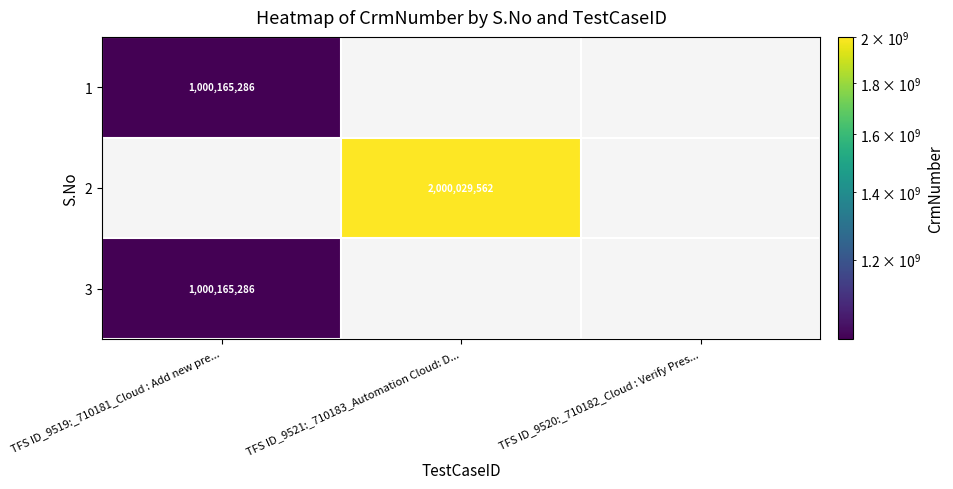

Is it true that 1 equals 1534108589 at TFS ID_9519:_710181_Cloud : Add new pre...?

False